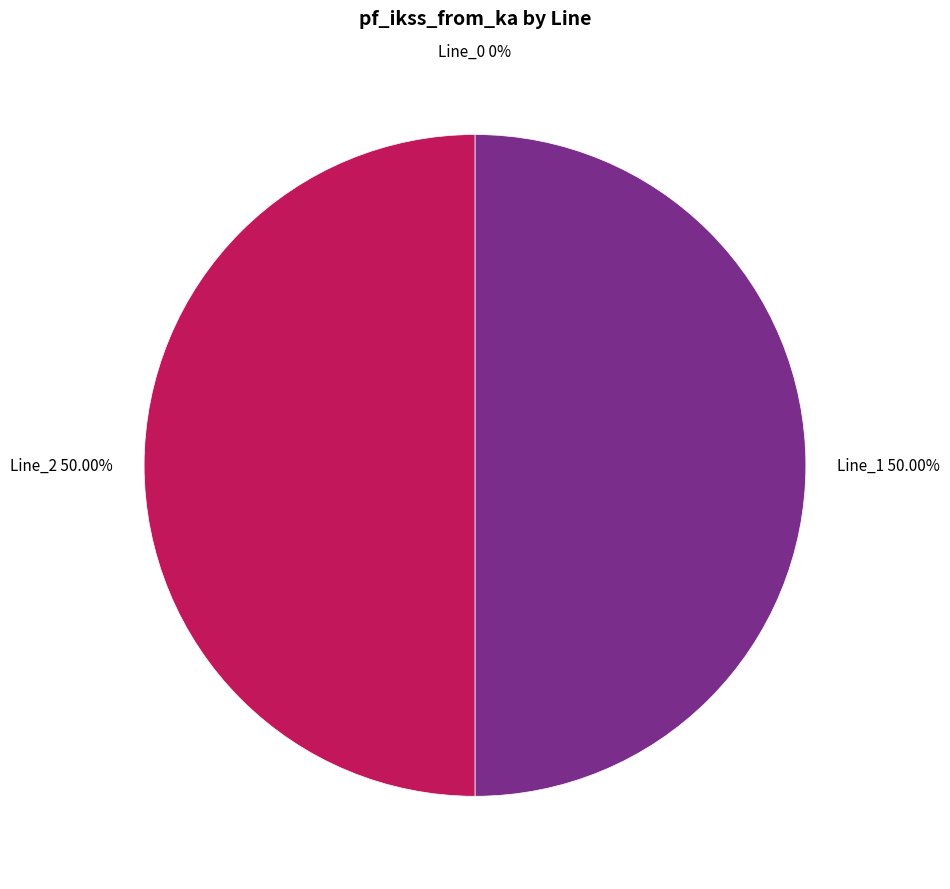

What is the largest slice in the pie chart?

Line_2